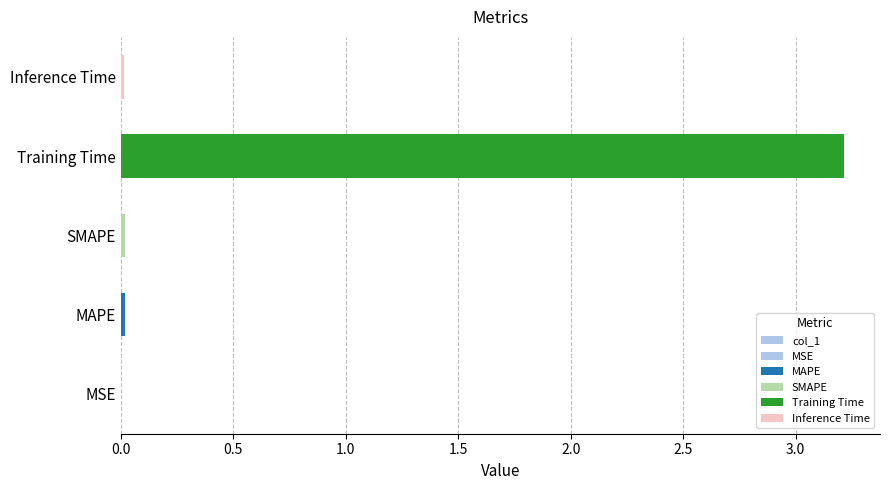

Reading right to left, transcribe all the data shown in this chart.

0.0	3.2	0.0	0.0	0.0